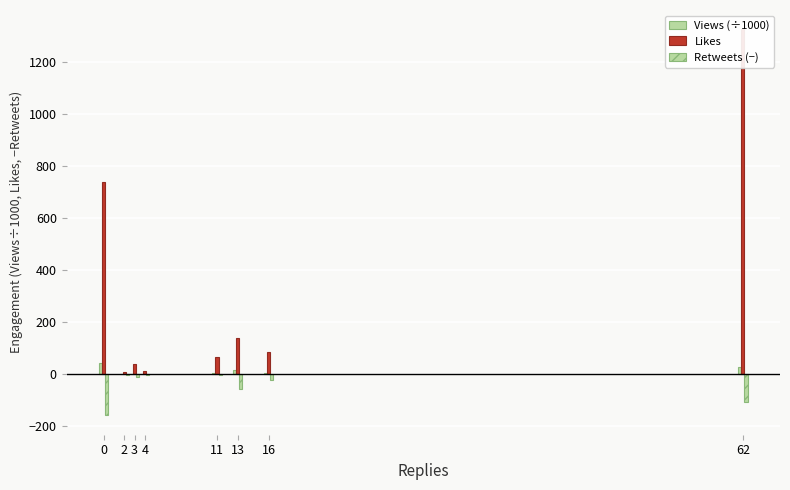

How many distinct data groups are displayed?

3